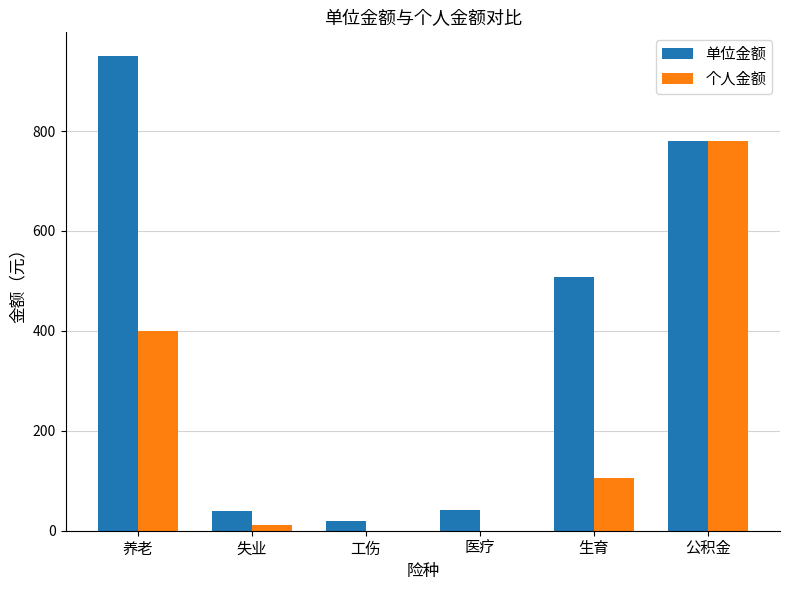

Is it true that 单位金额 equals 40.6 at 医疗?

True